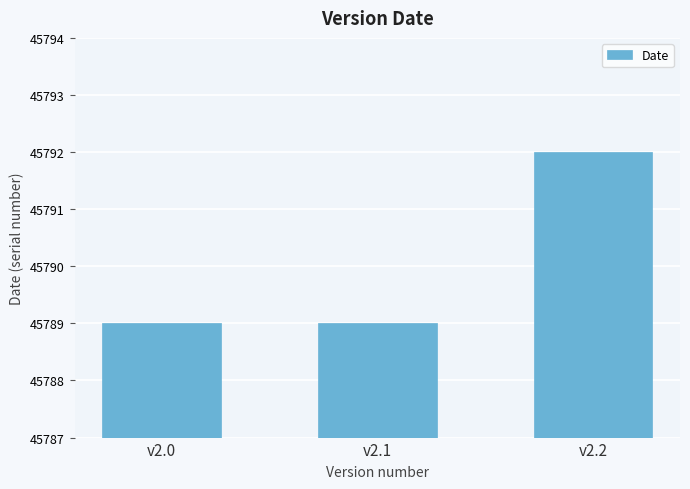

Reading right to left, what are all the values shown in this chart?

45792	45789	45789